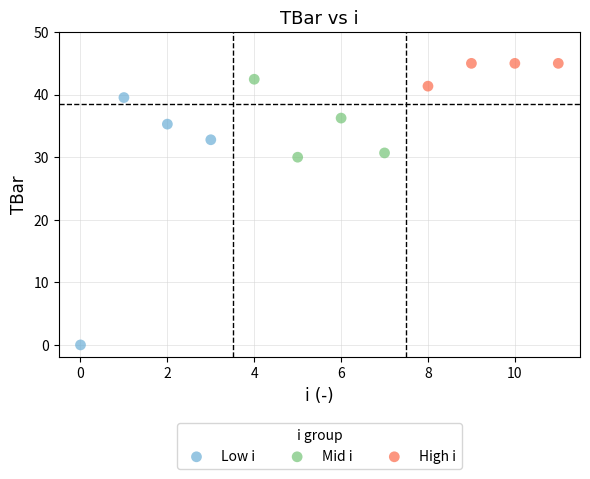

Which series has the largest Y range (max minus min)?

Low i